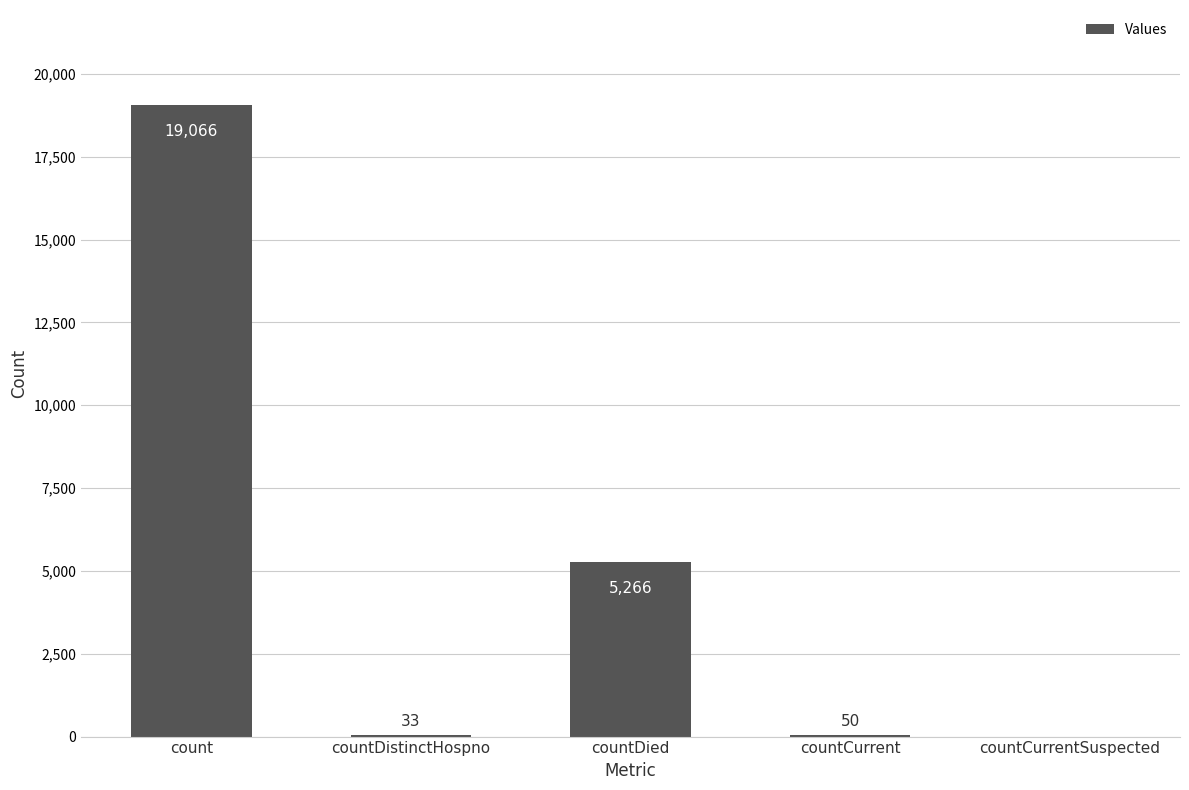

What is the maximum value shown in the chart?

19066